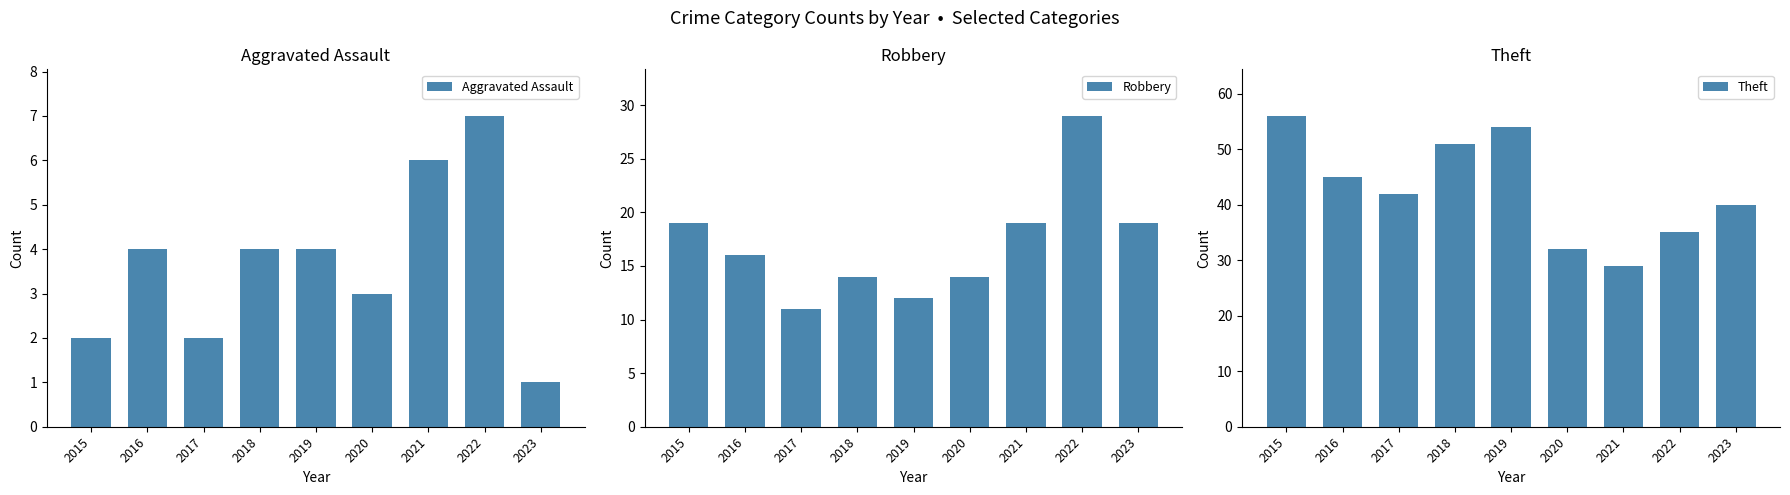

What is the lowest value of the Aggravated Assault series?

1